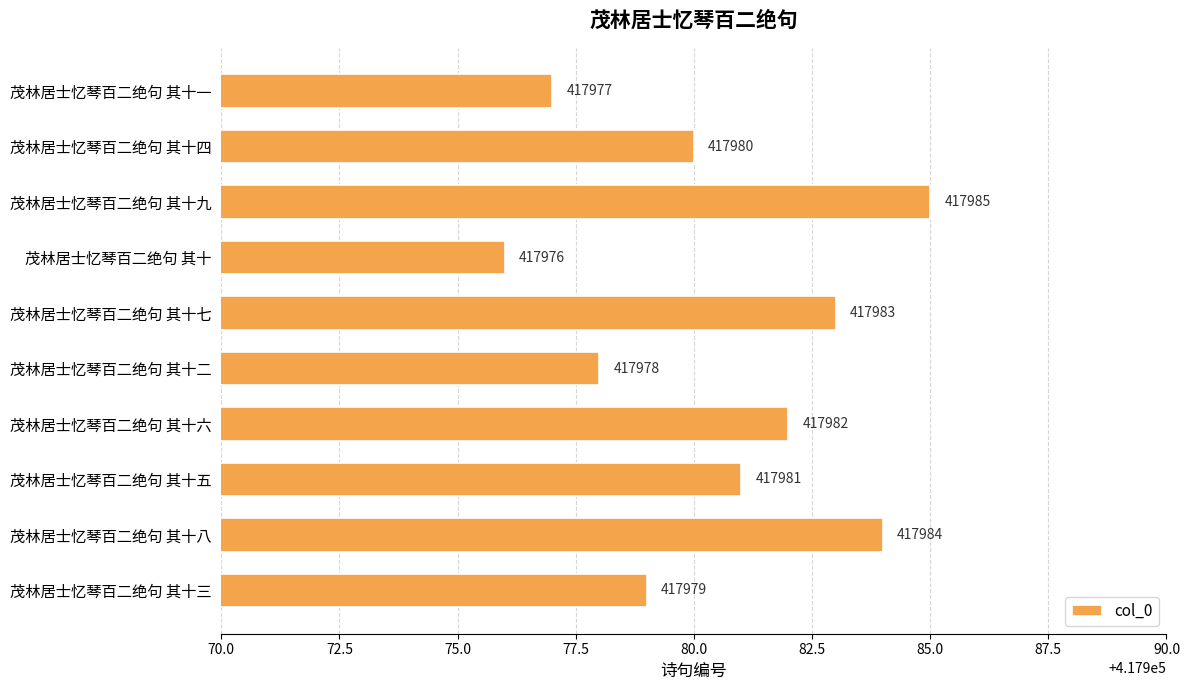

What is the value of the 10th bar from the top?

417979